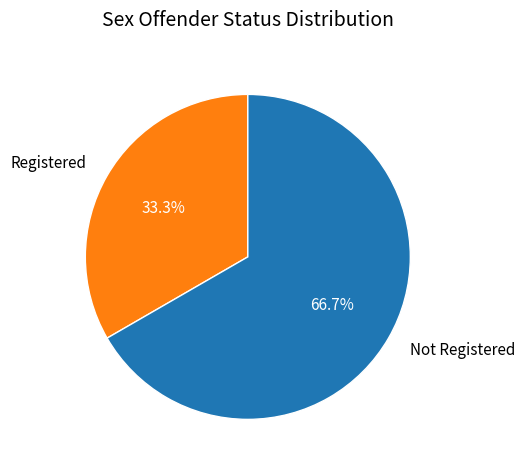

What is the majority slice?

Not Registered